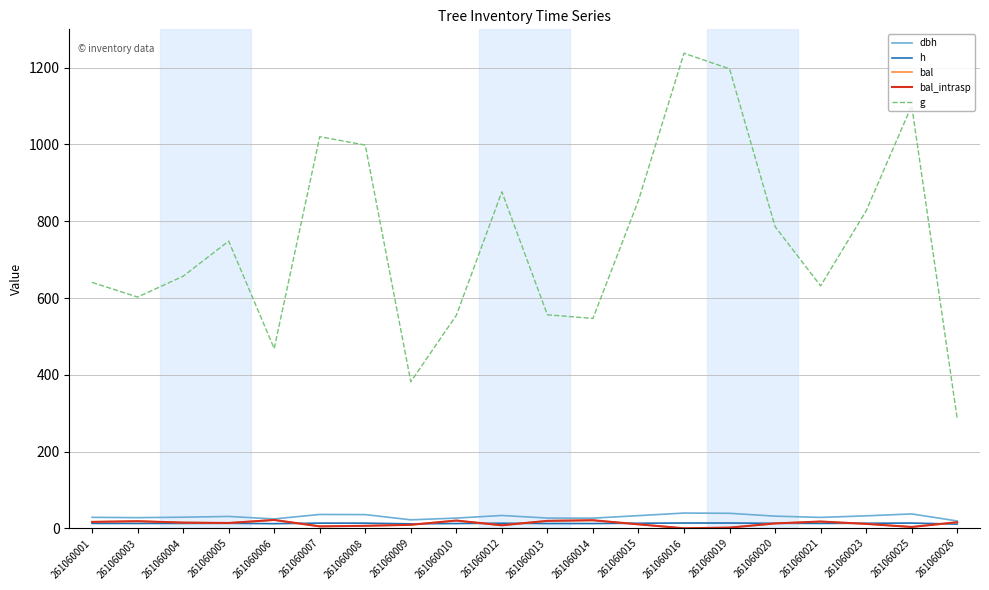

Is the value of bal_intrasp at 261060025 greater than the value of h at 261060010?

No